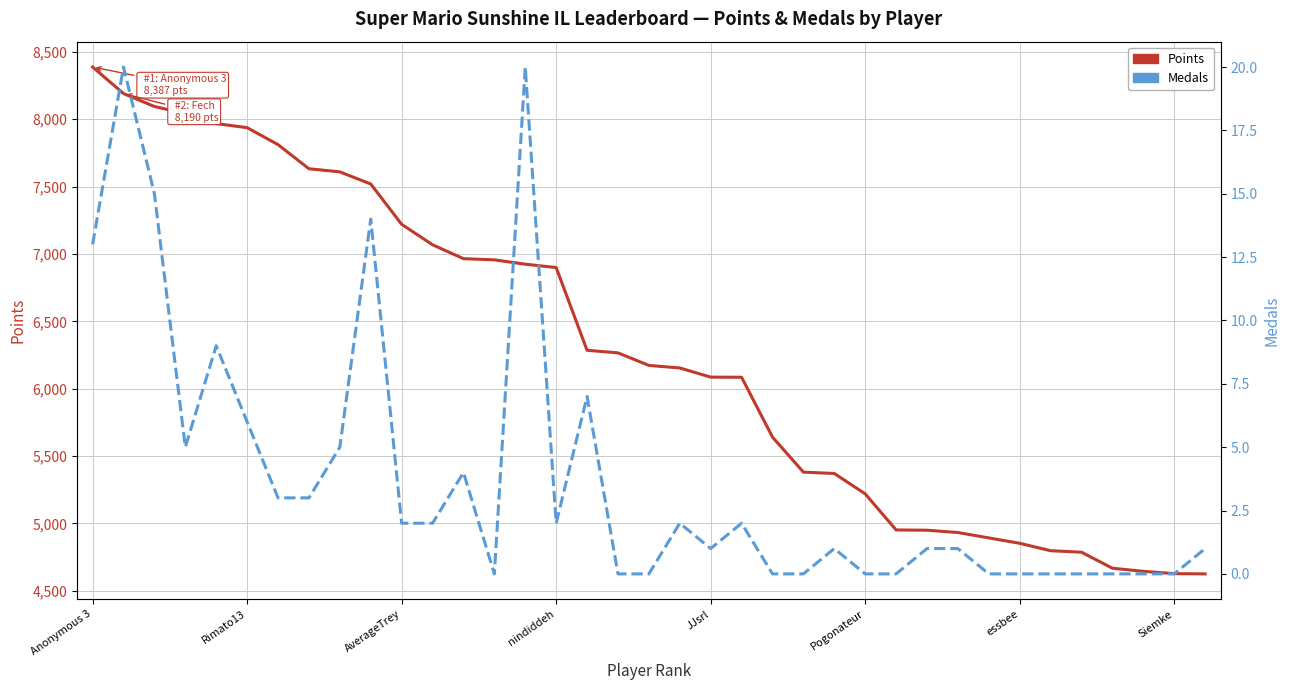

The Points series shows 6101 at 36. True or false?

False